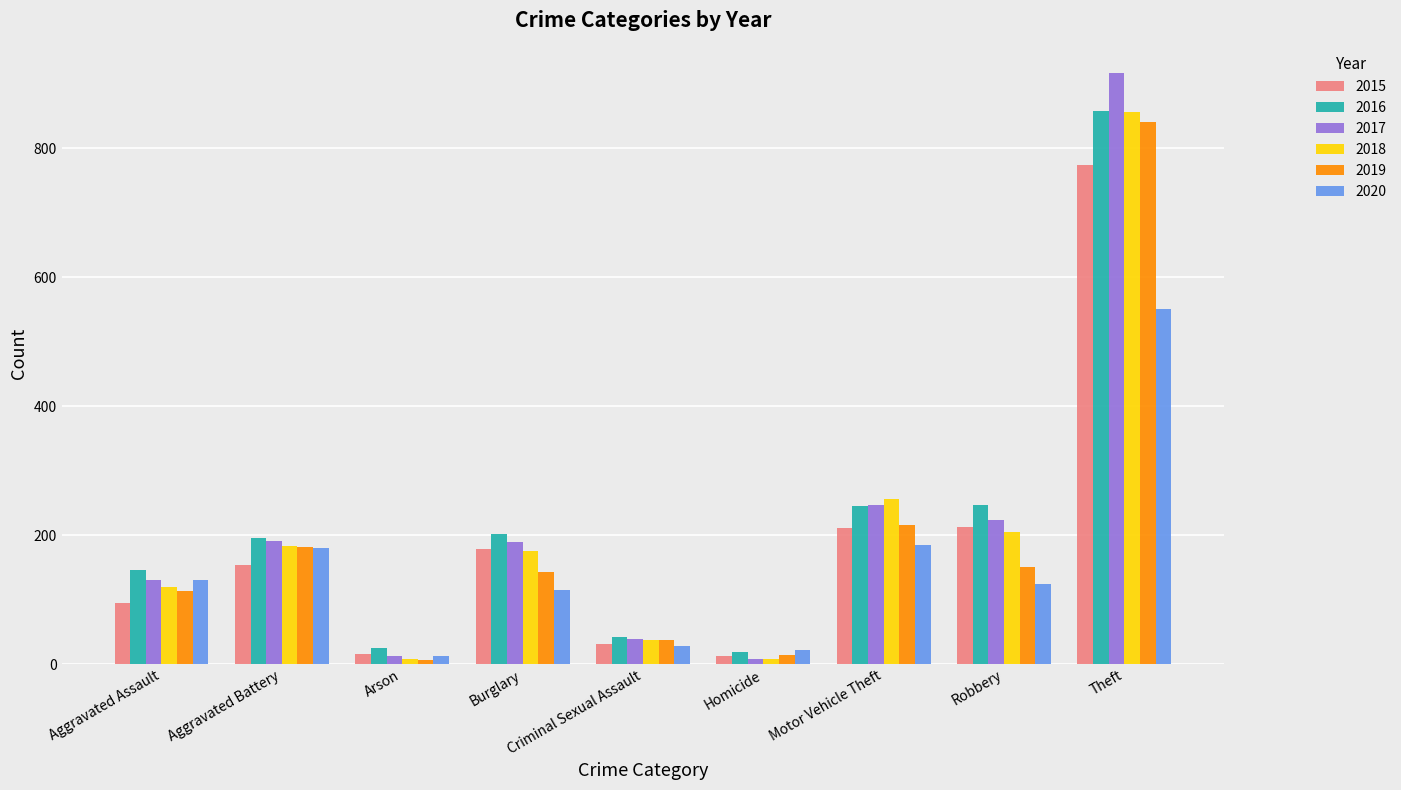

What is the difference between the highest and lowest values at Motor Vehicle Theft?

72